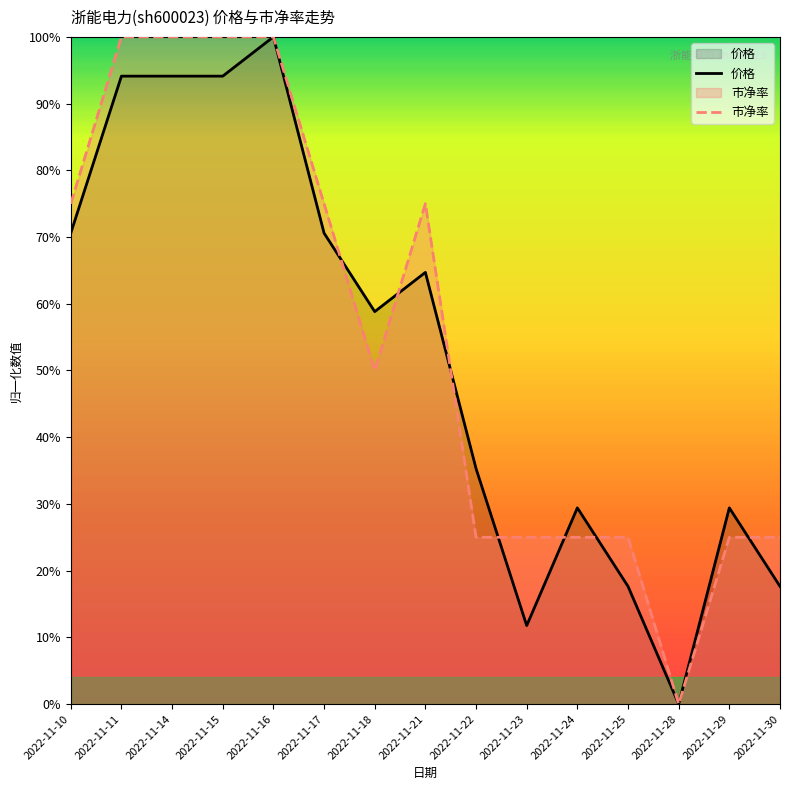

What is the sum of all 市净率 values?

8.2